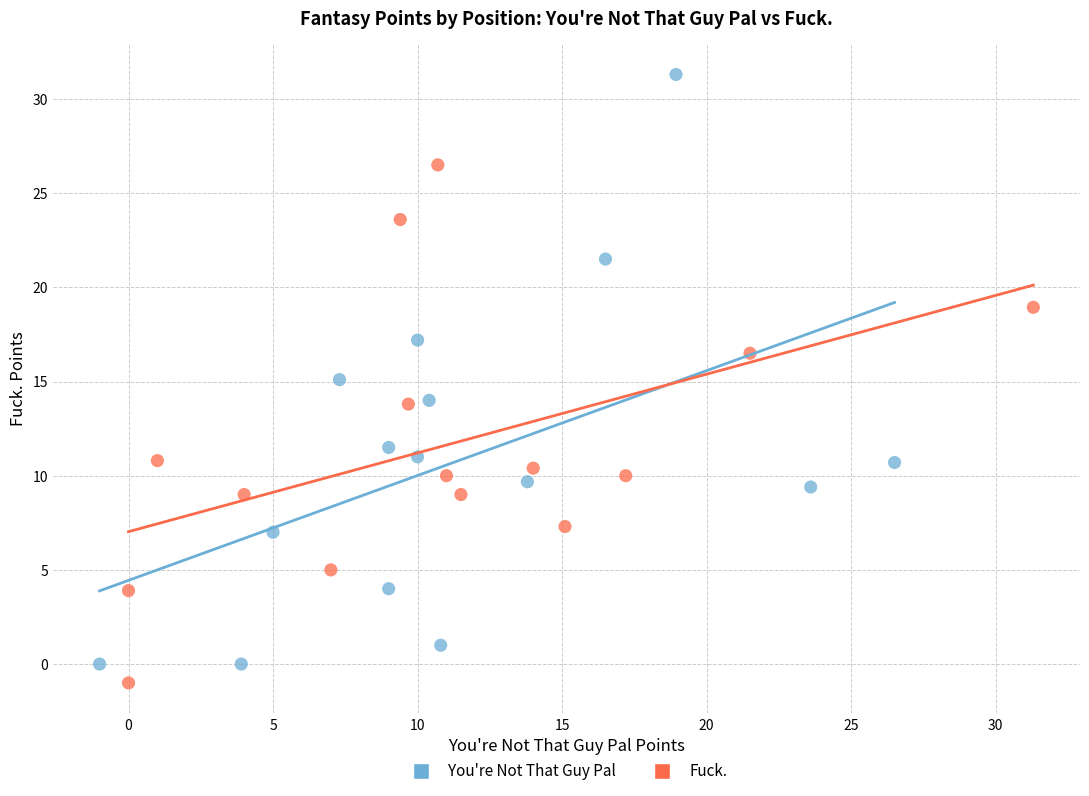

Which series has the largest Y range (max minus min)?

You're Not That Guy Pal